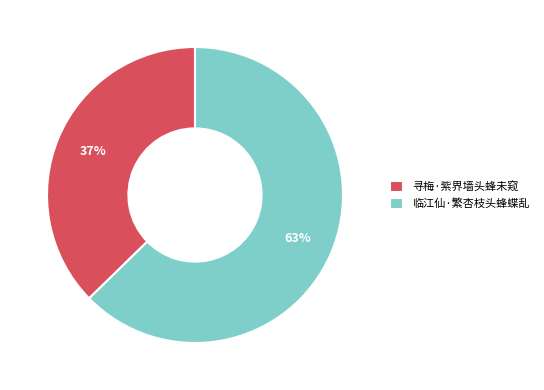

Approximately how many times larger is the value at 临江仙·繁杏枝头蜂蝶乱 compared to 寻梅·紫界墙头蜂未窥?

1.7